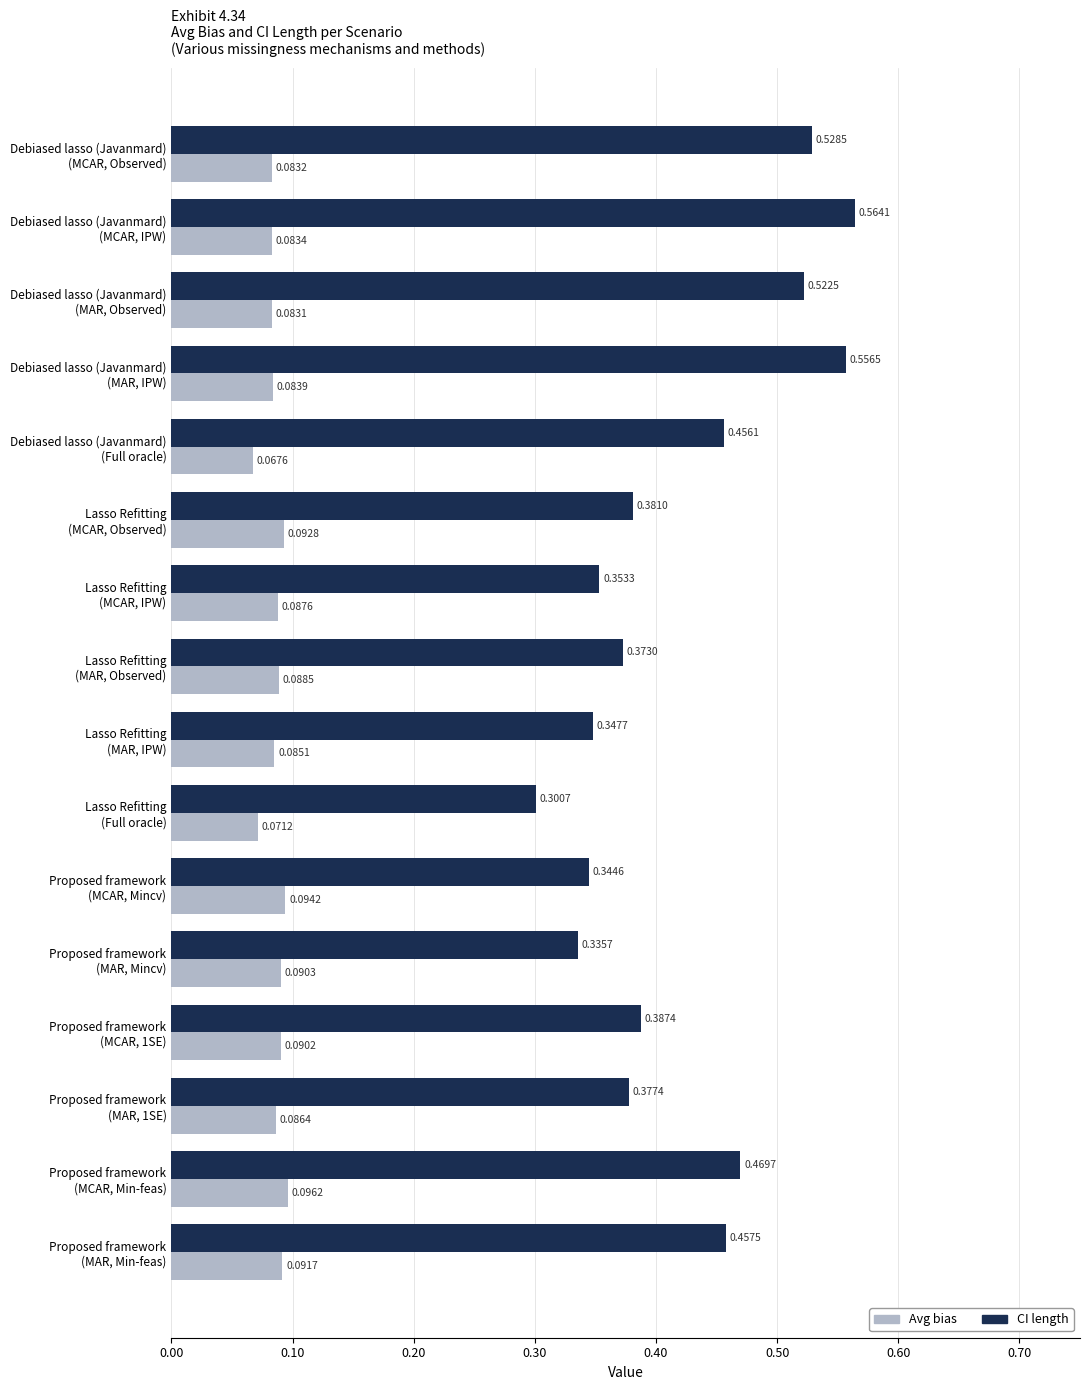

At how many categories does at least one series exceed 0?

16